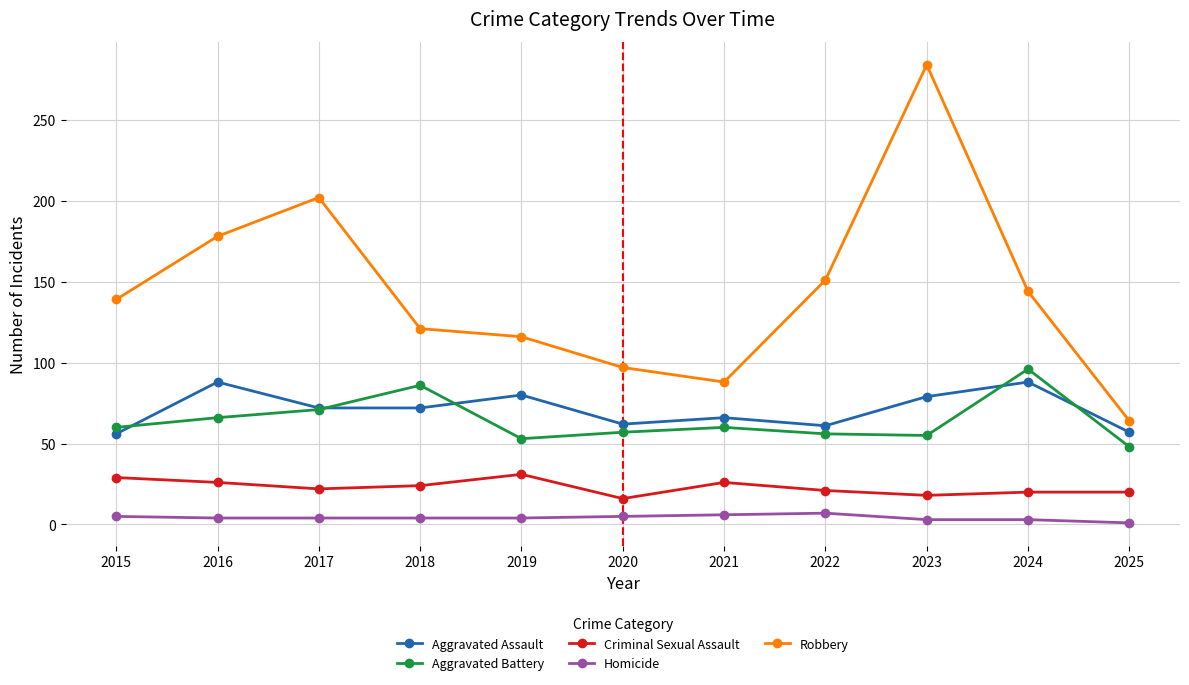

What are all the series names shown in the legend?

Aggravated Assault, Aggravated Battery, Criminal Sexual Assault, Homicide, Robbery